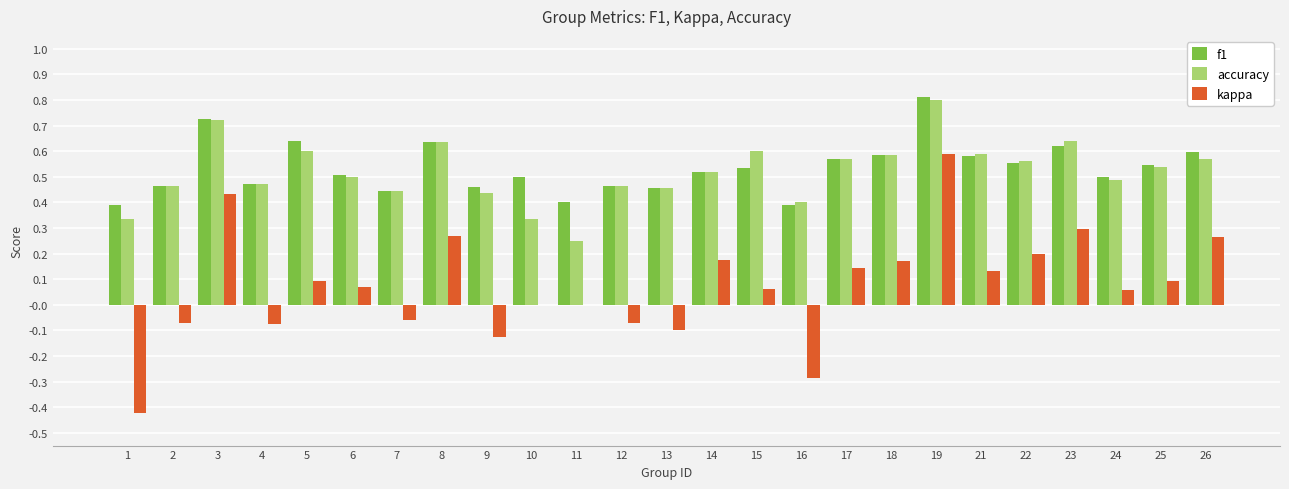

Between 5 and 19, which series saw the biggest shift?

kappa